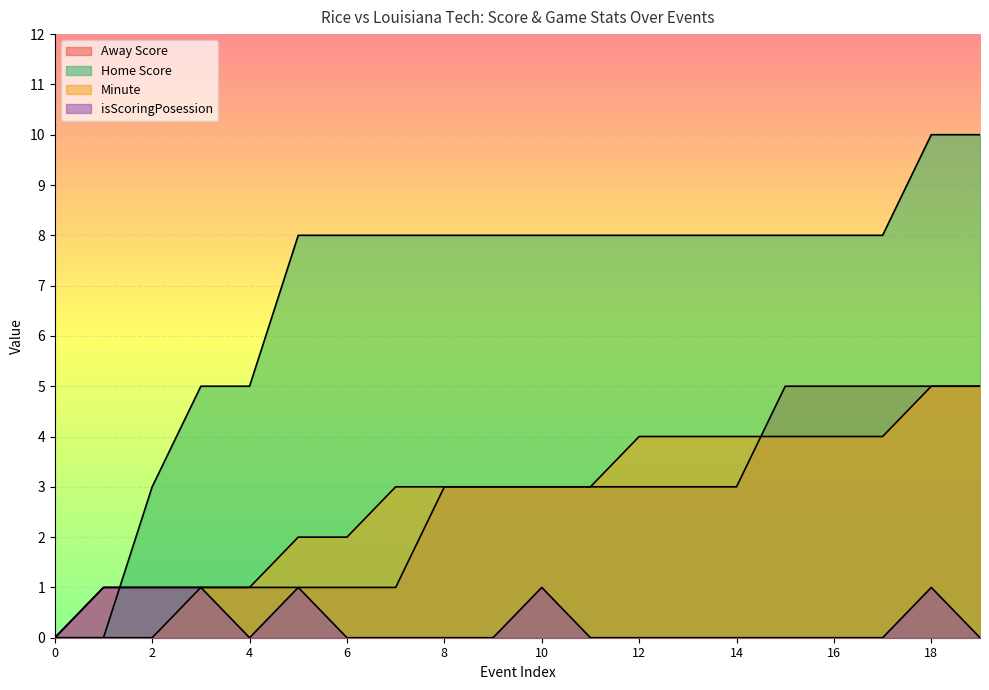

What are all the series names shown in the legend?

Away Score, Home Score, Minute, isScoringPosession